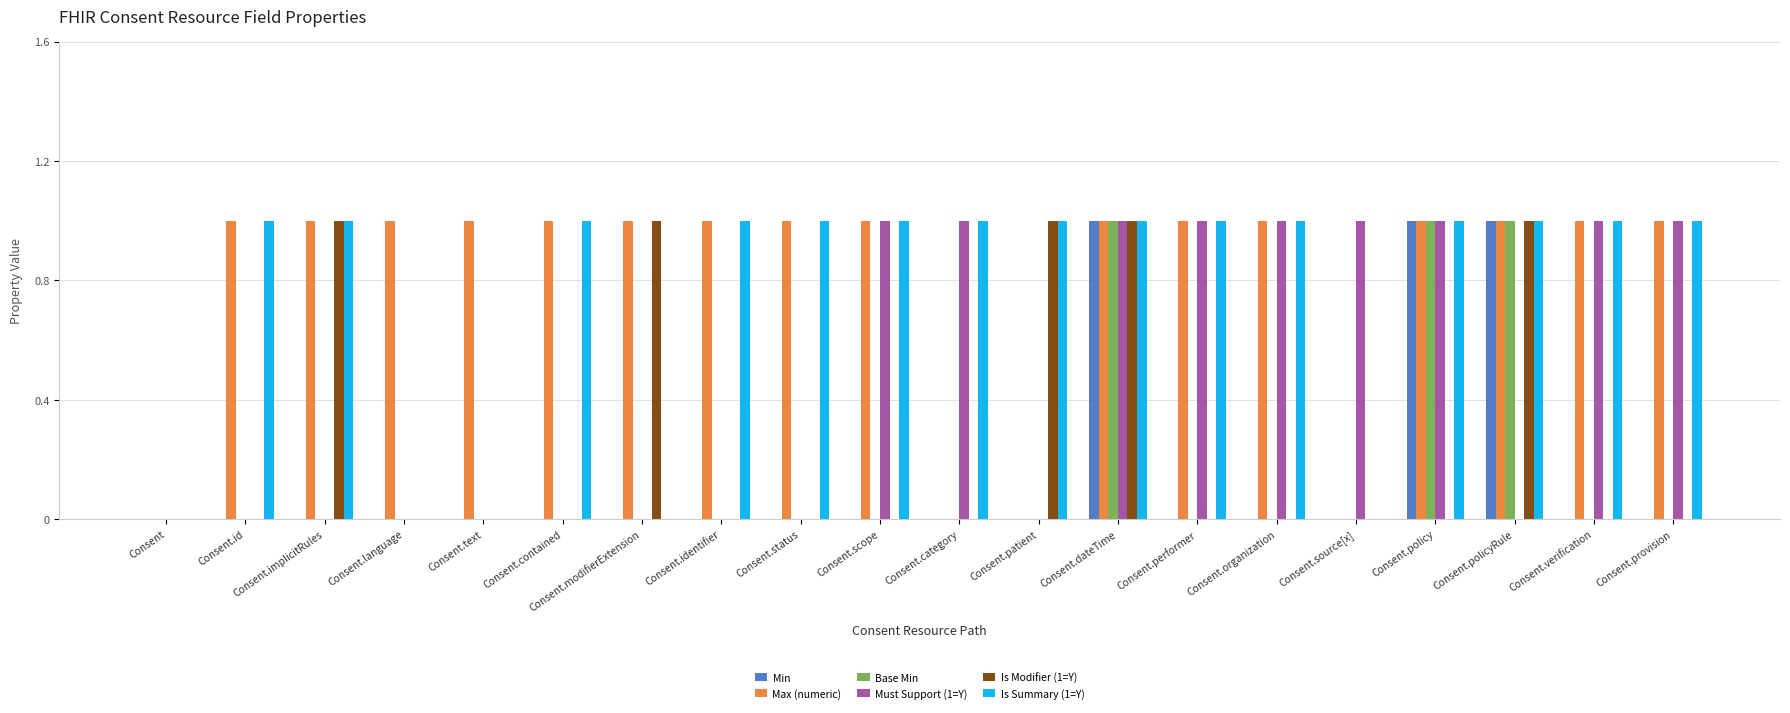

Are the bars horizontal?

No